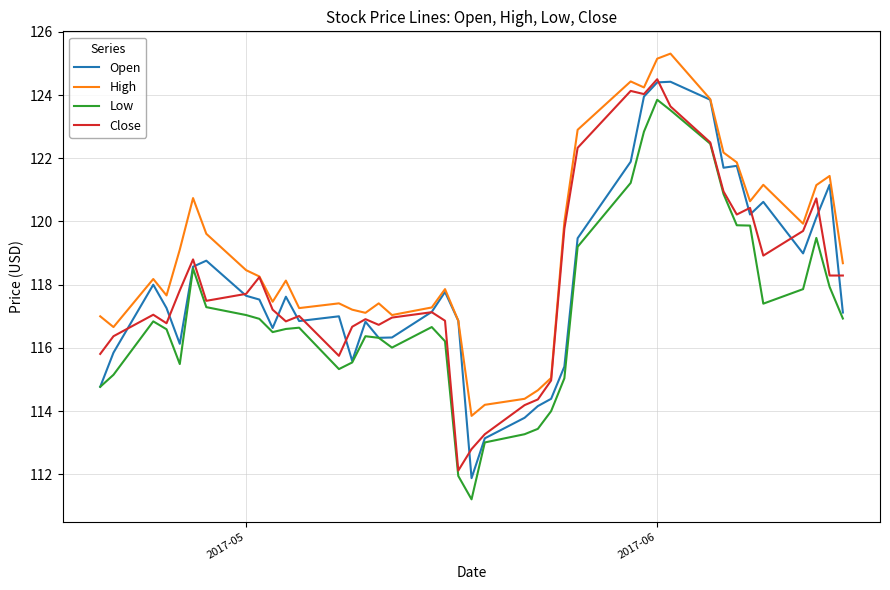

Which series has the largest total across all categories?

High